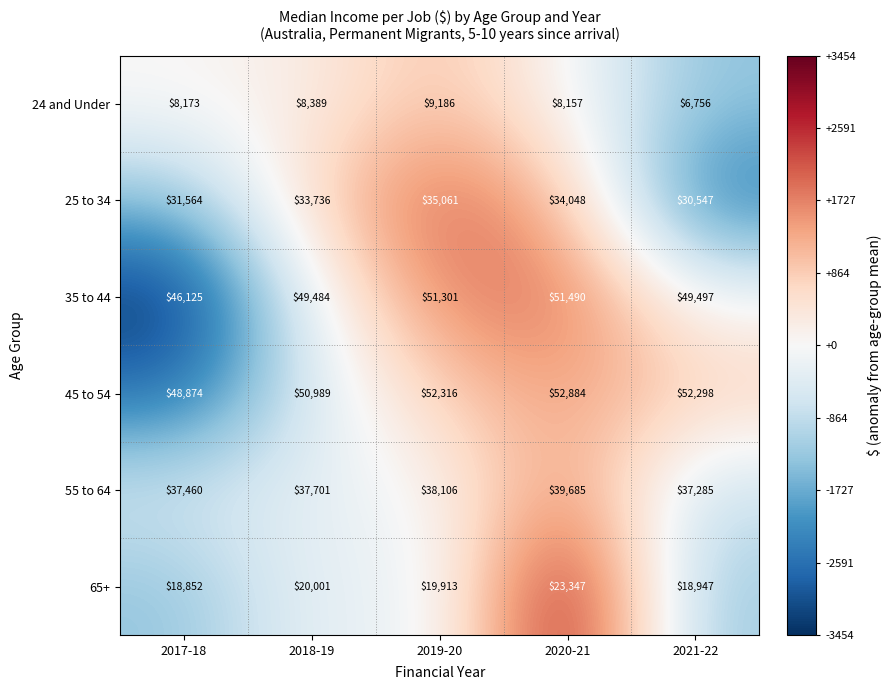

How many values in the 65+ series are below 19913?

2